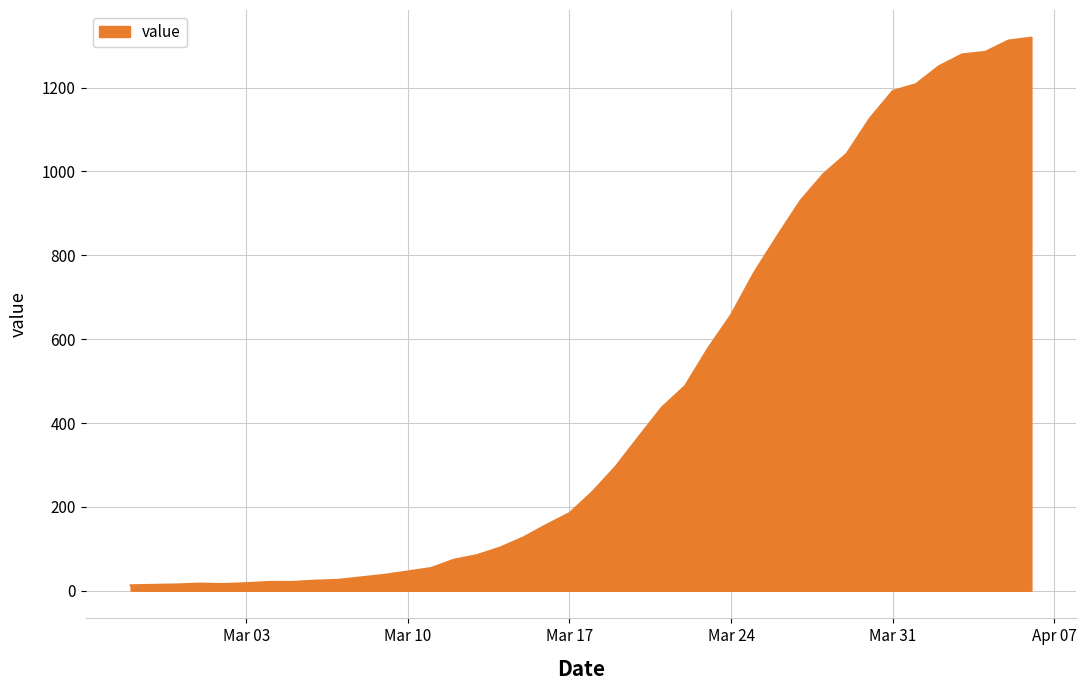

What is the greatest value displayed?

1319